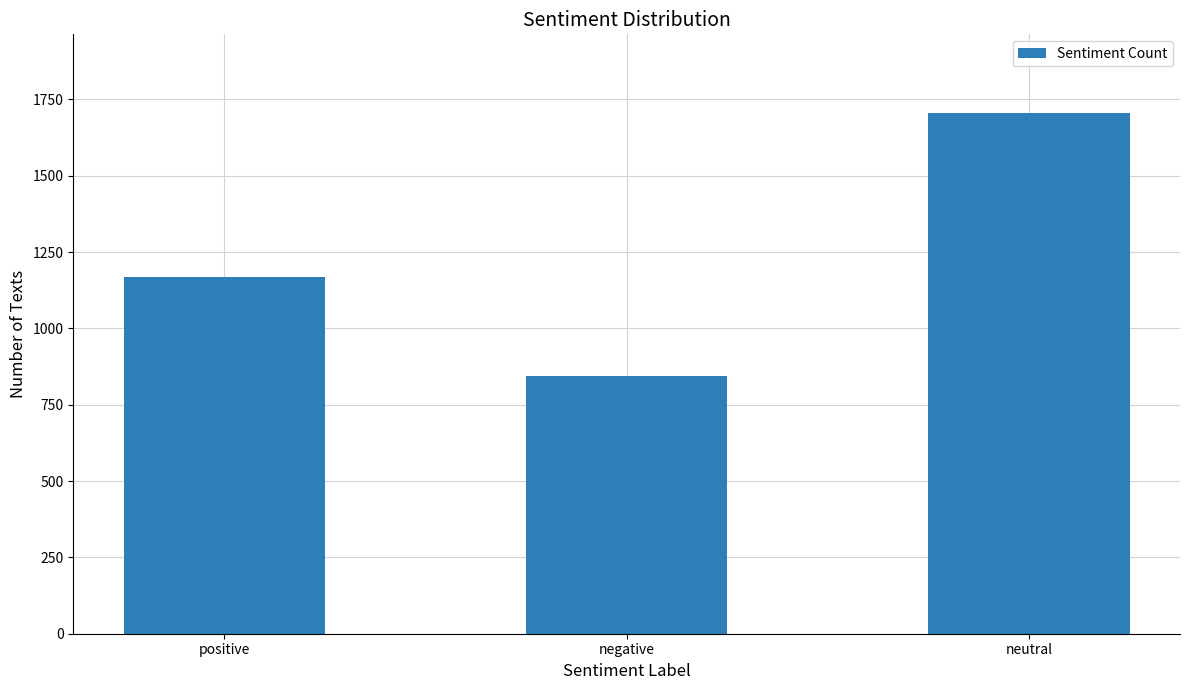

What is the difference between the second highest and minimum values?

325